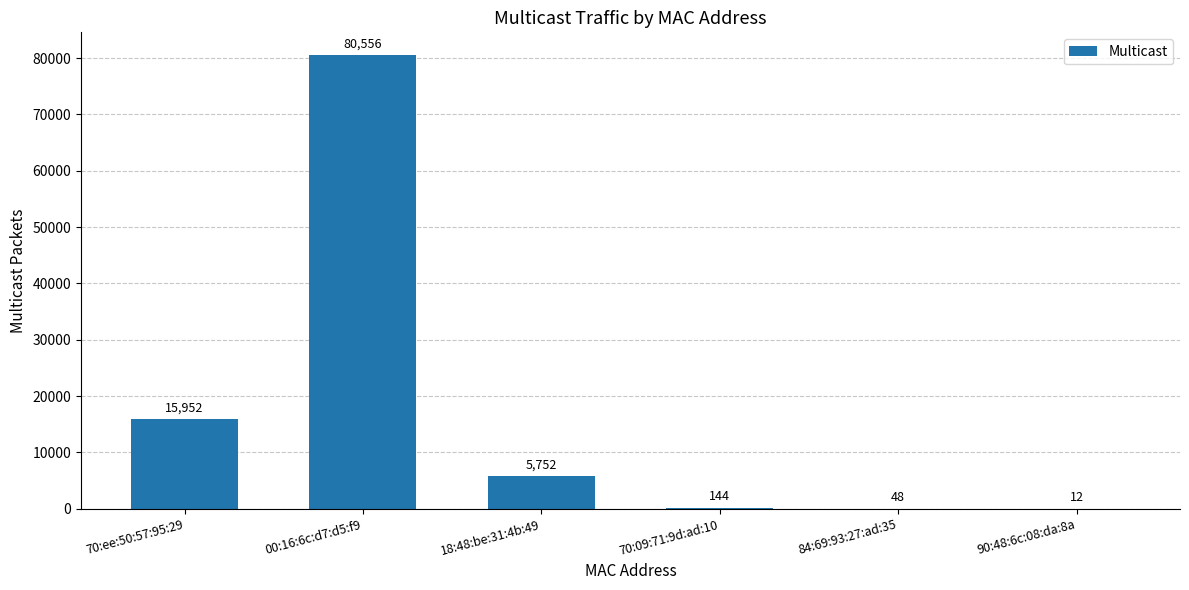

What is the greatest value displayed?

80556